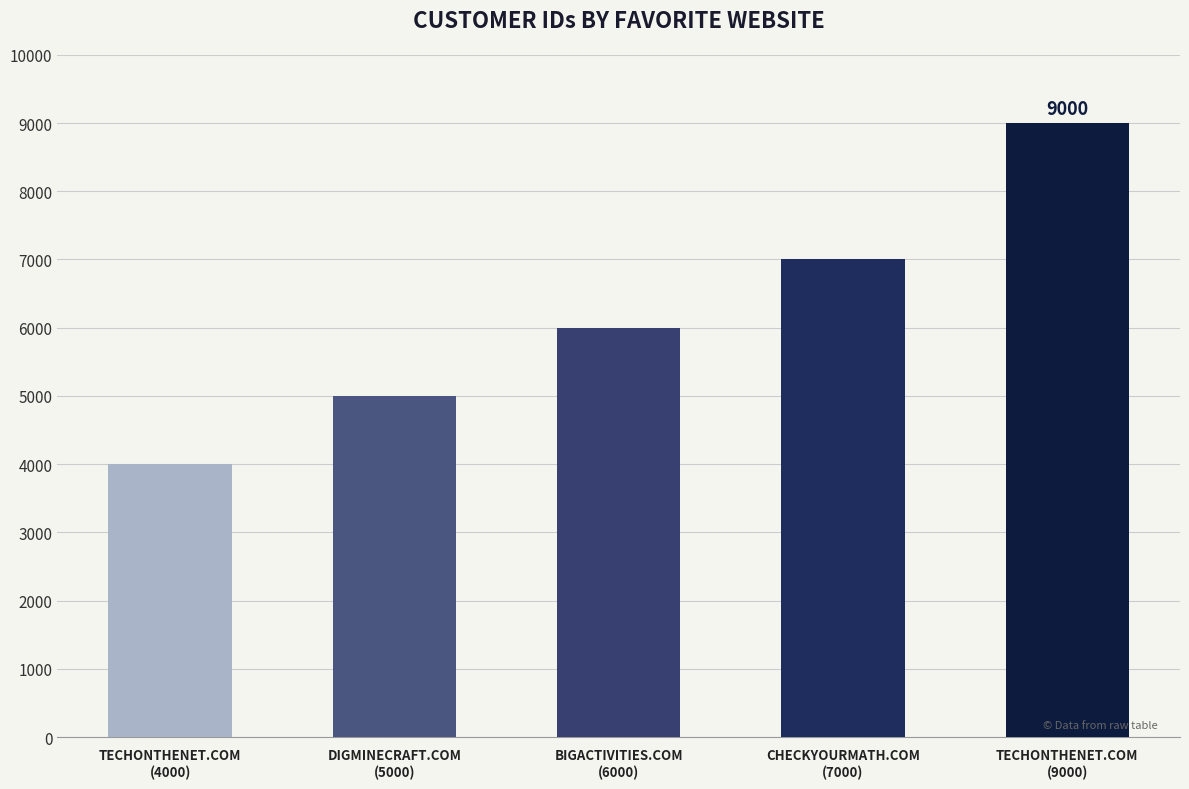

Are the bars grouped side by side (vs. stacked)?

No